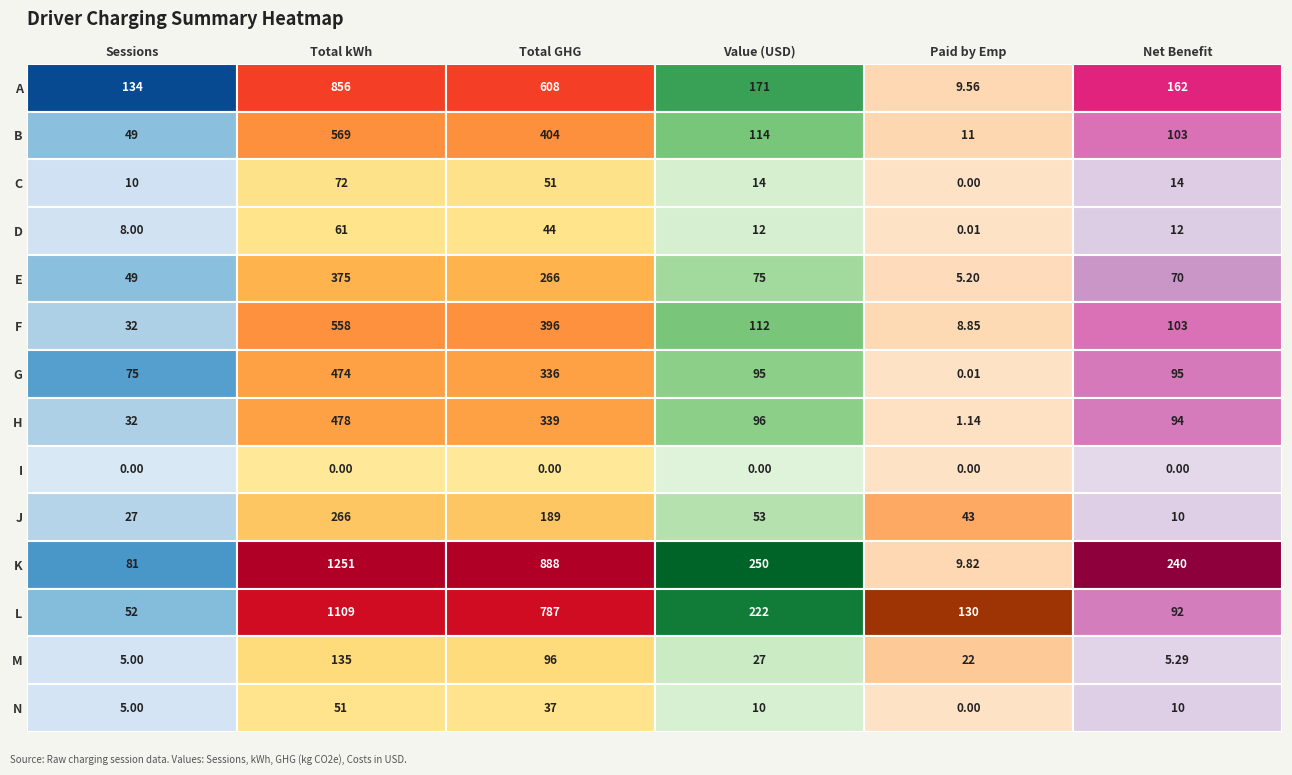

How many distinct data groups are displayed?

14